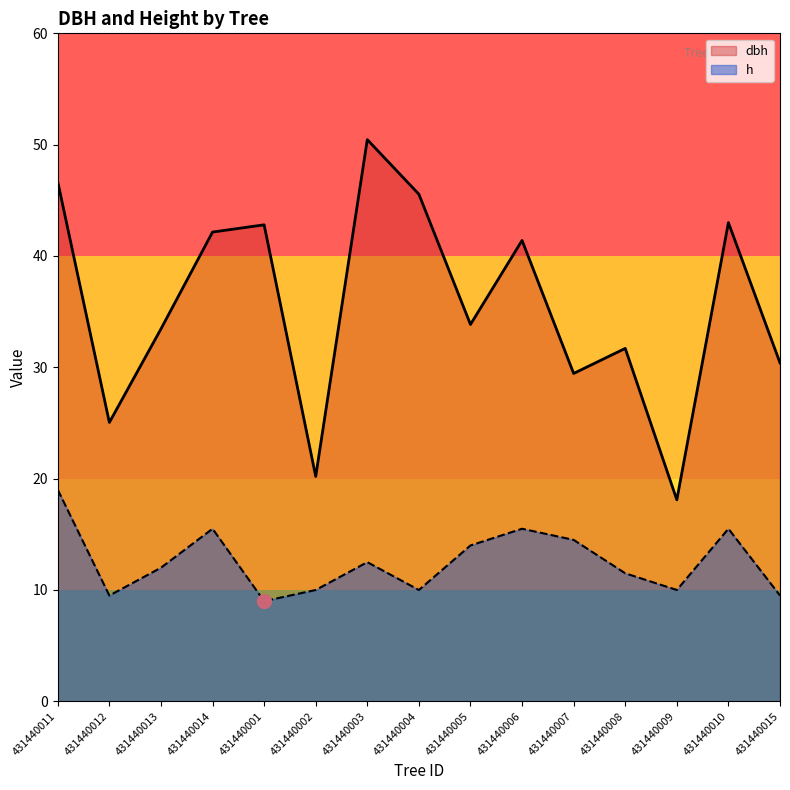

Rank the categories by h value from highest to lowest.

431440011, 431440014, 431440006, 431440010, 431440007, 431440005, 431440003, 431440013, 431440008, 431440002, 431440004, 431440009, 431440012, 431440015, 431440001